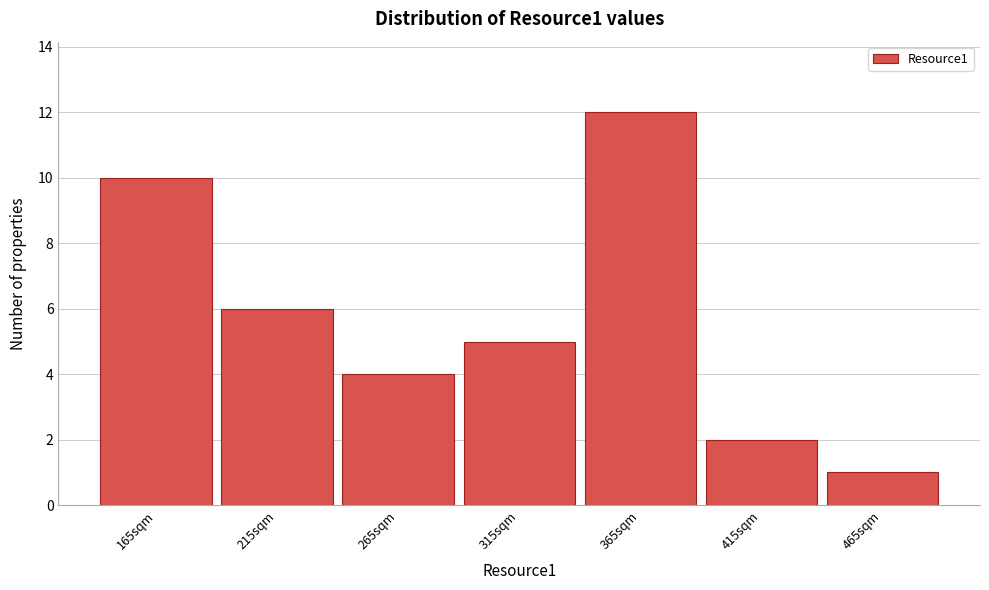

Over which range of the x-axis is the bar tallest?

340 to 390